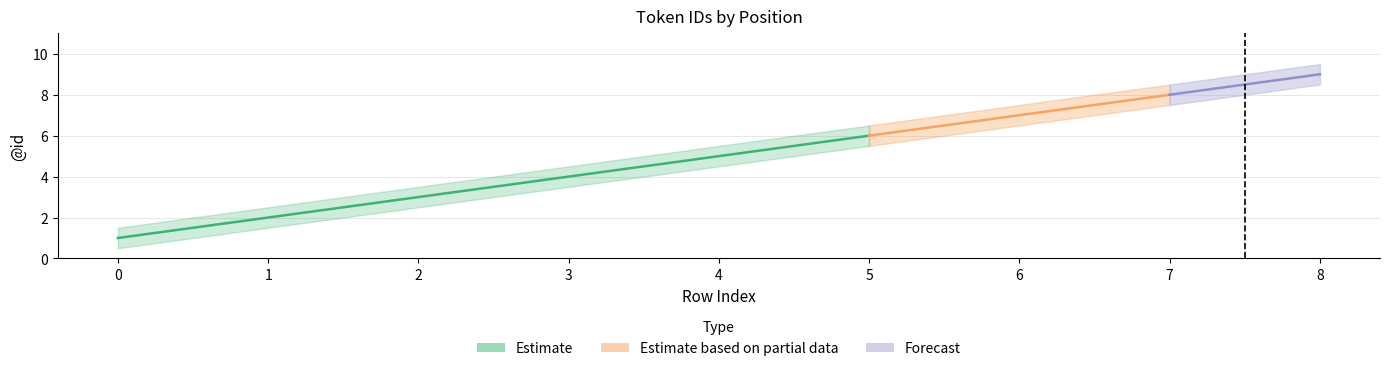

Is it true that id_upper equals 5.5 at 4?

True